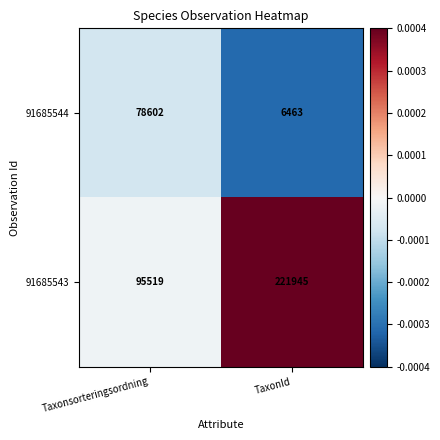

What is the smallest value displayed?

6463